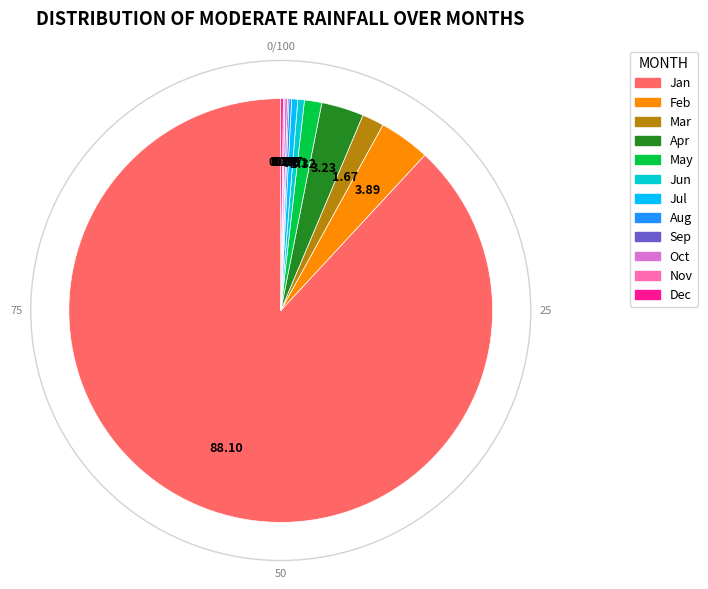

Does any single category account for the majority?

Yes